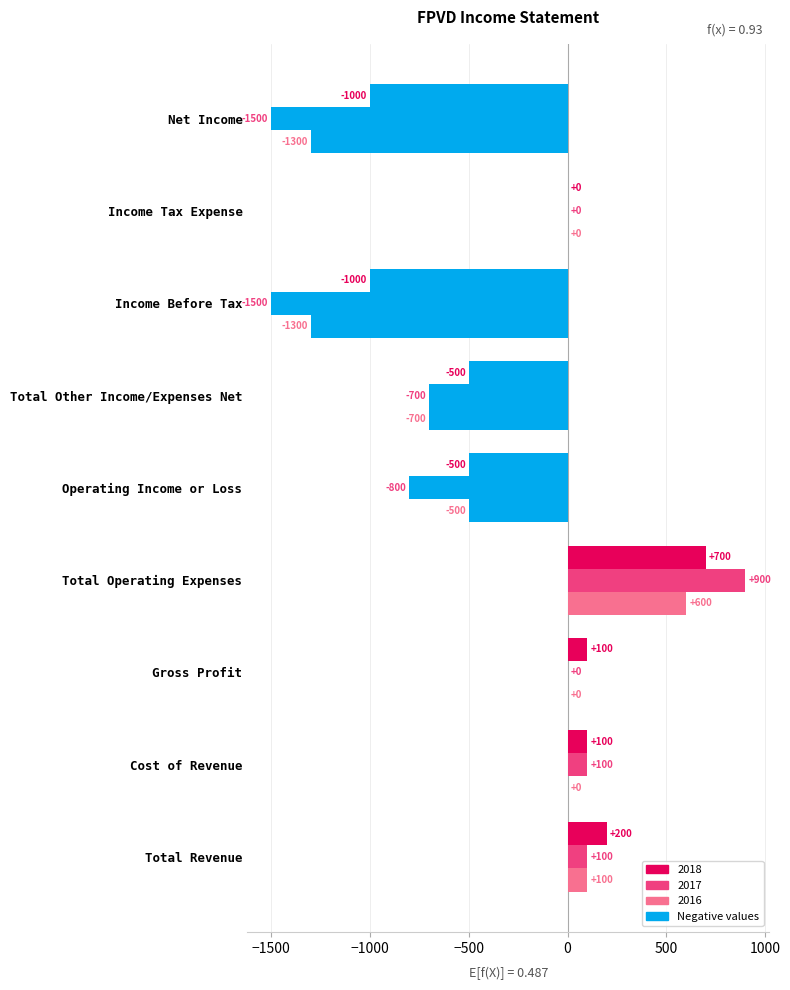

What is the difference between the second highest and minimum values in the 2017 series?

1600